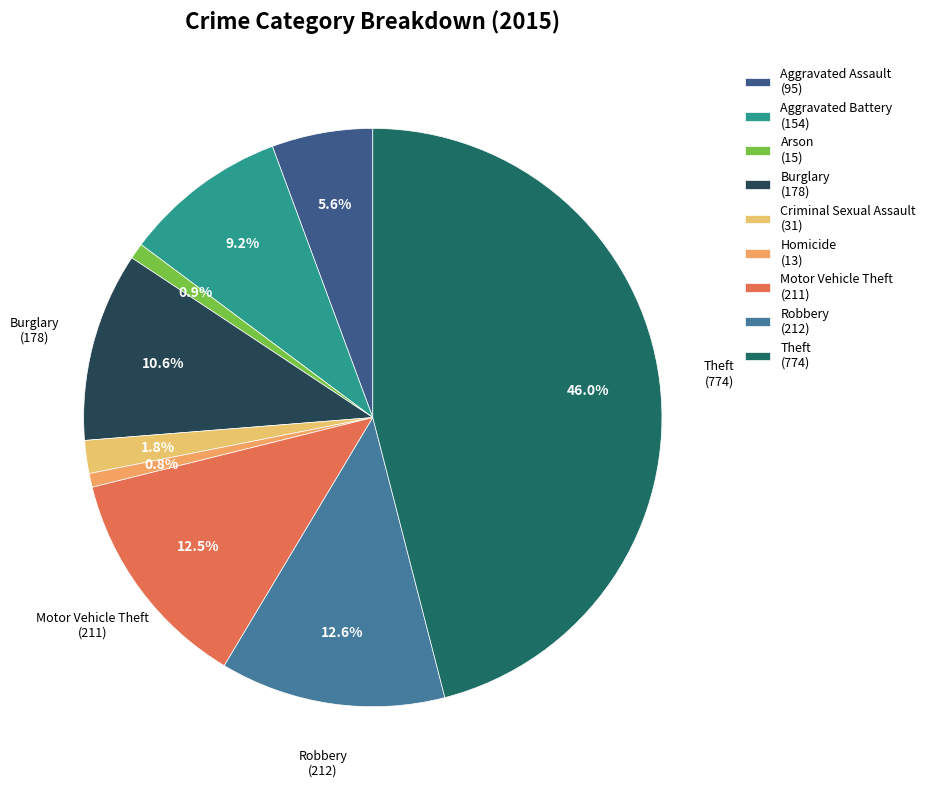

What percentage is the Criminal Sexual Assault slice, to the nearest percent?

2%